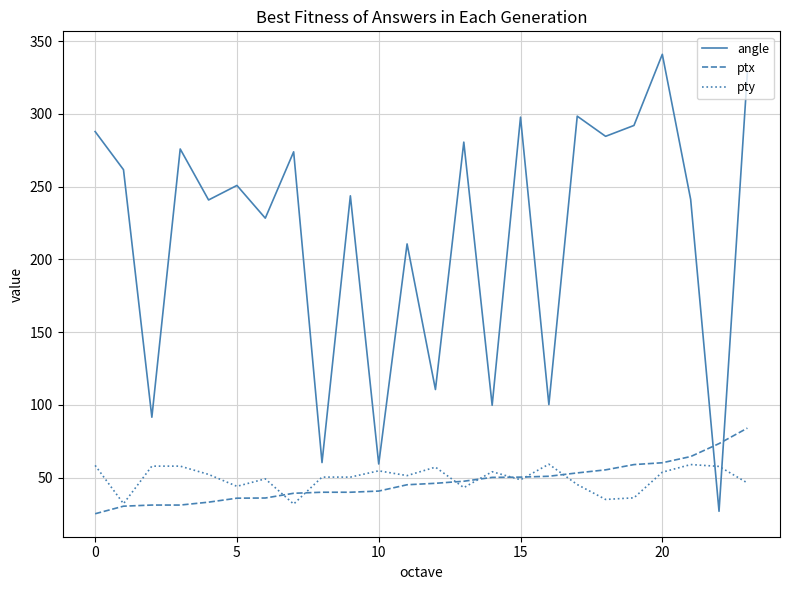

Which series has the largest range (max minus min)?

angle